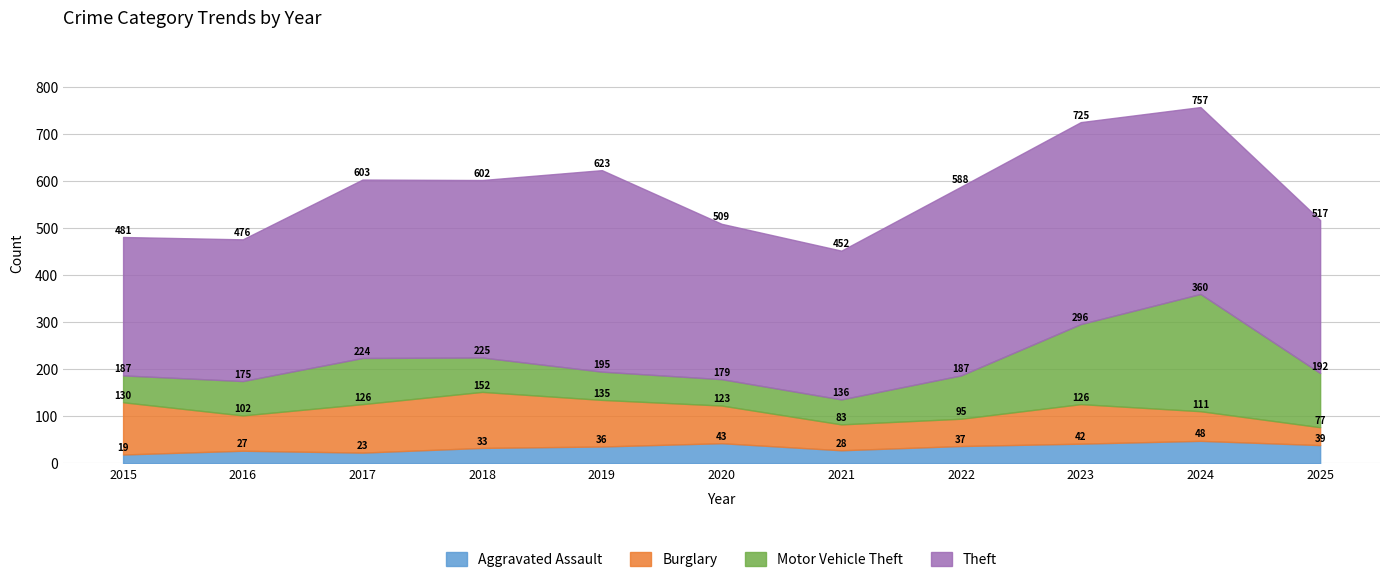

Where does the Burglary series first go above 80?

2015